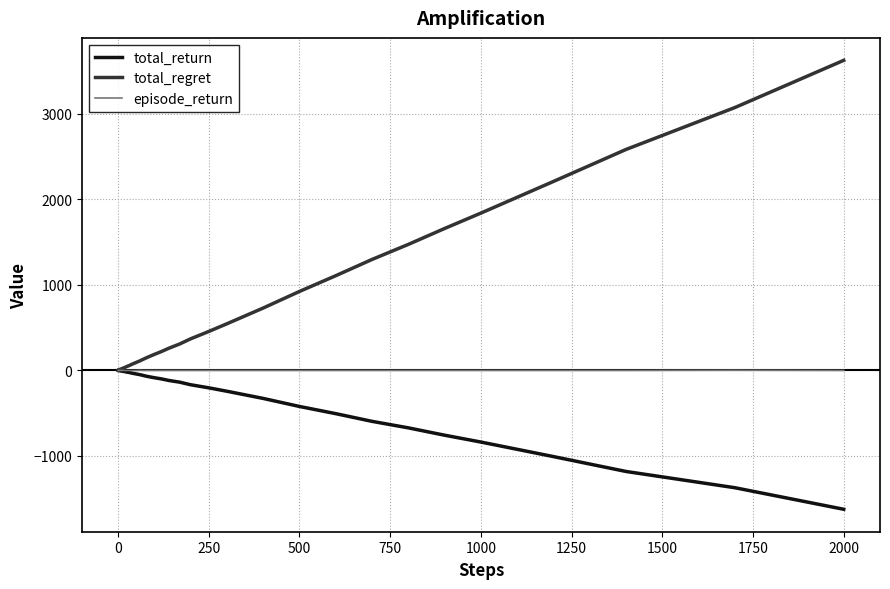

What is the greatest value displayed?

3624